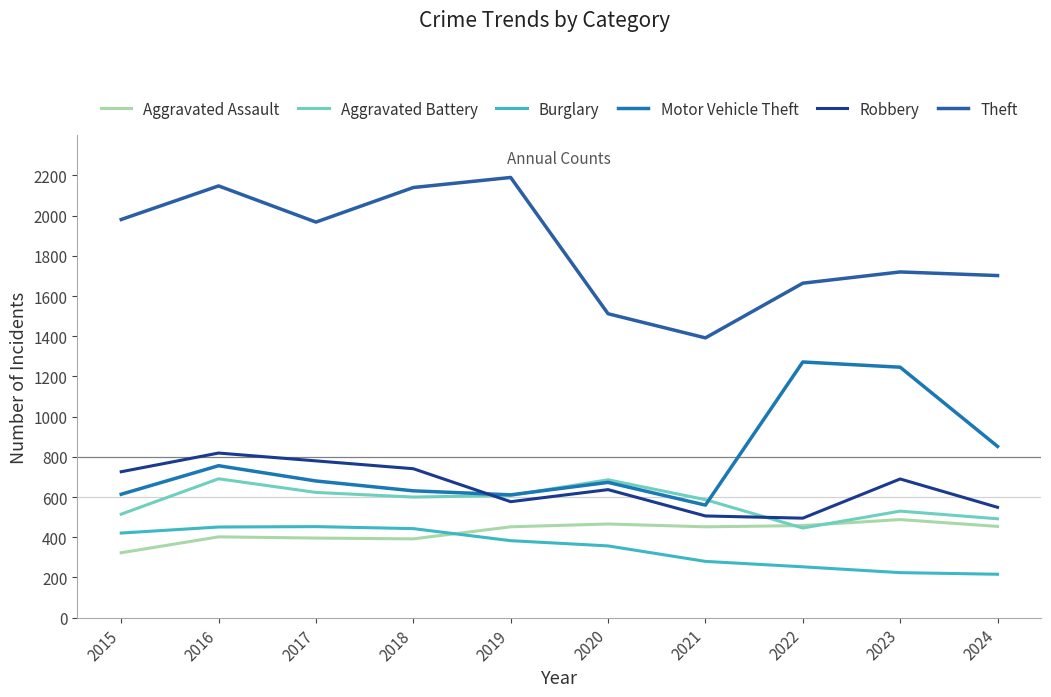

How many lines are shown in the chart?

6